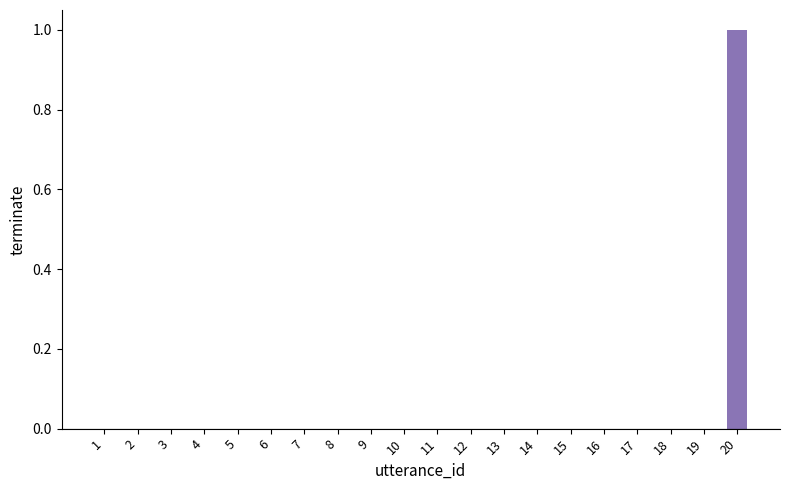

Reading right to left, what are all the values shown in this chart?

20=1	19=0	18=0	17=0	16=0	15=0	14=0	13=0	12=0	11=0	10=0	9=0	8=0	7=0	6=0	5=0	4=0	3=0	2=0	1=0